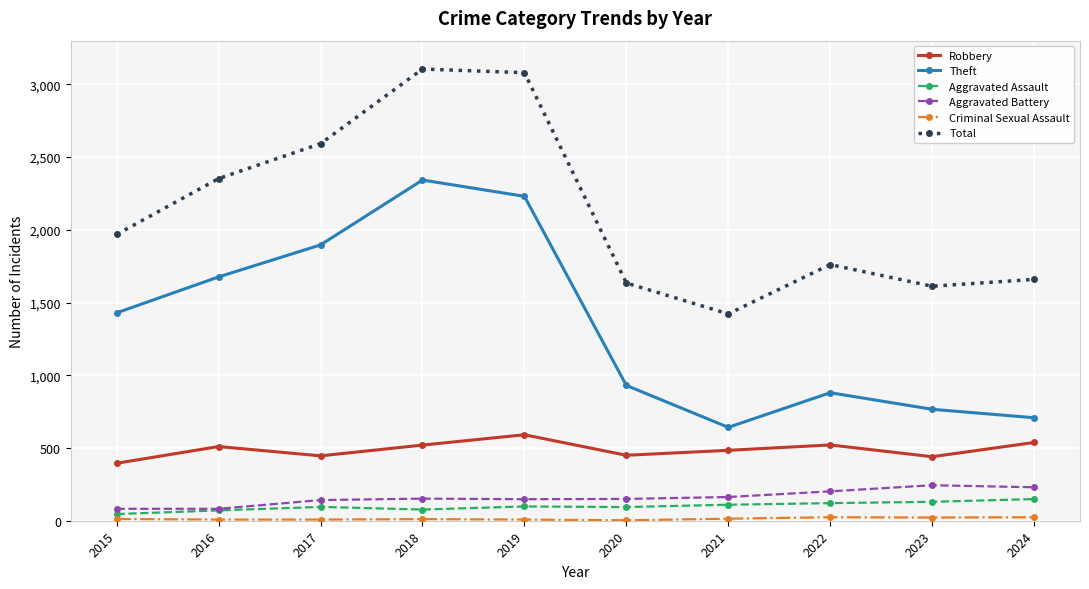

Count the number of data series in this chart.

6